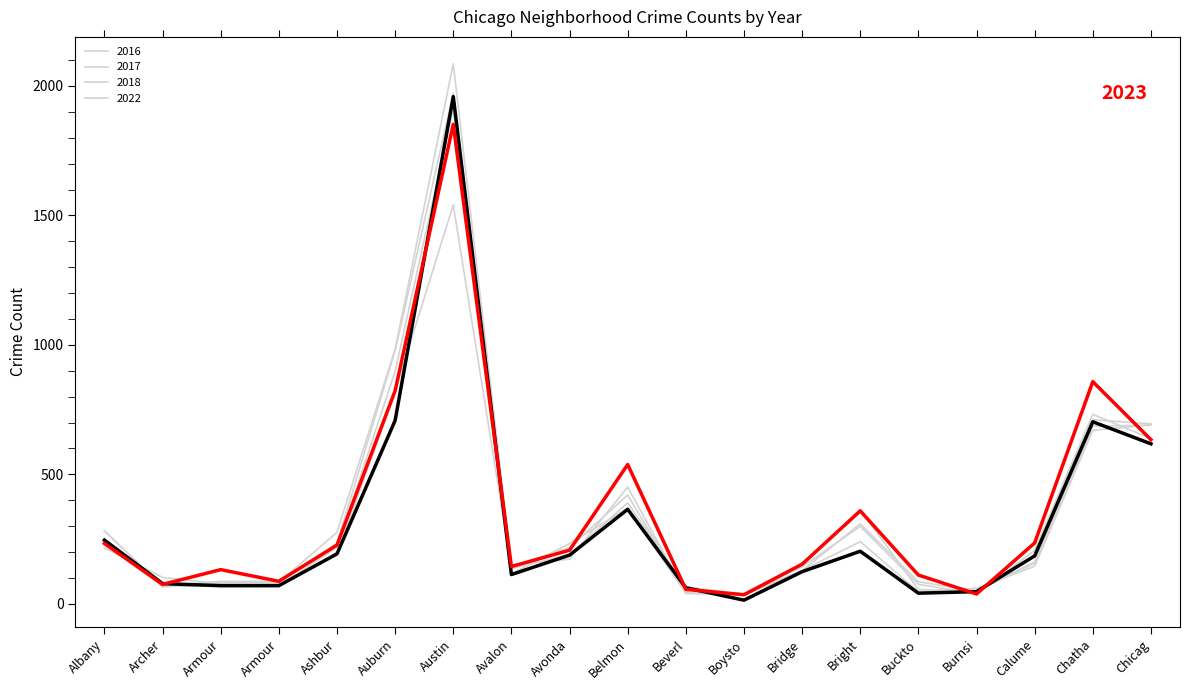

How many lines are shown in the chart?

6